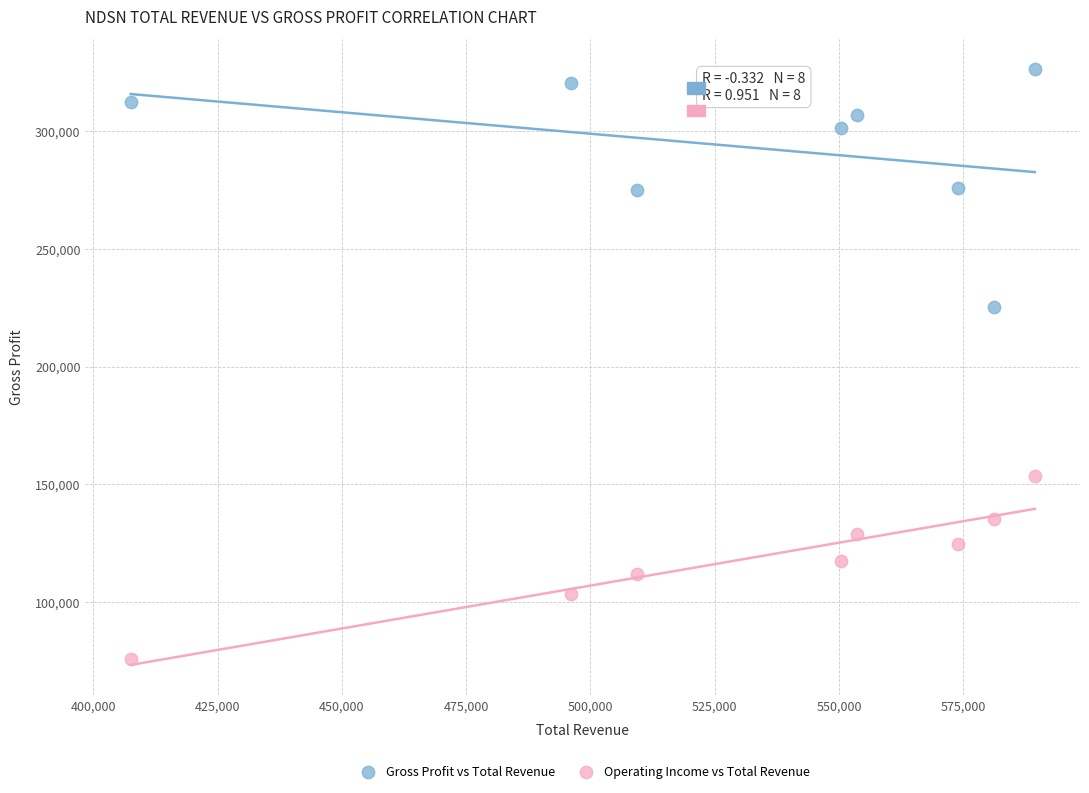

Across all data points, what is the range of X values (max minus min)?

181900